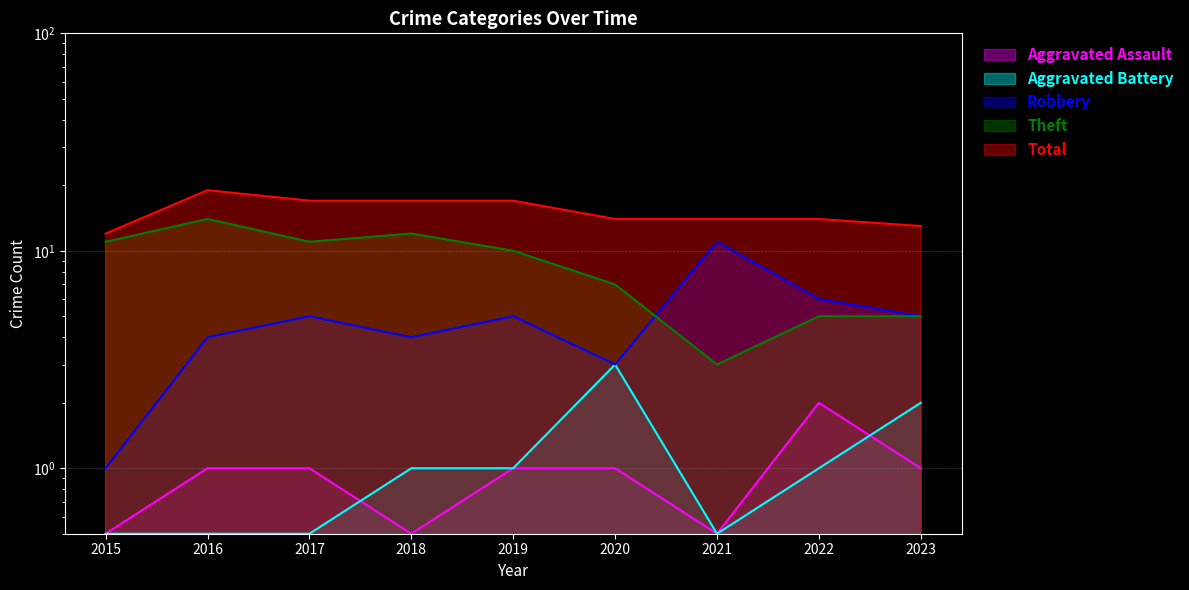

What is the difference between the Total values at 2018 and 2022?

3.0